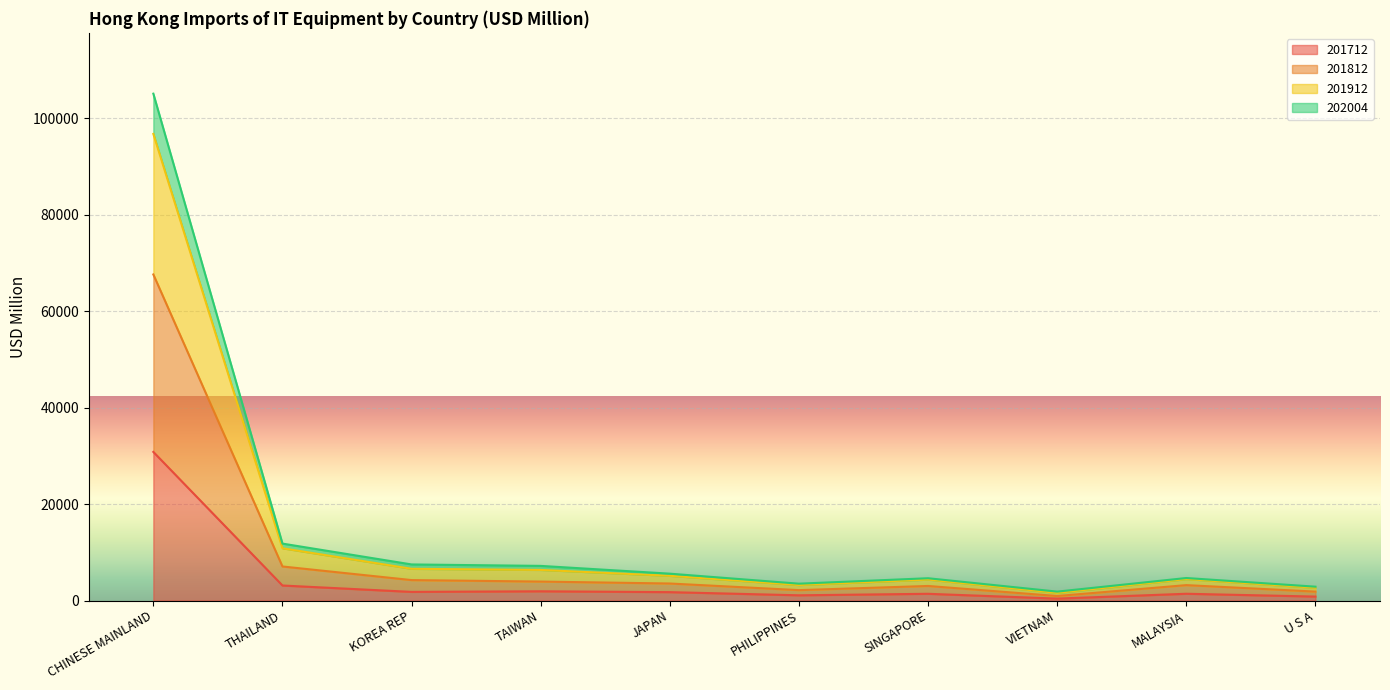

Is it true that 201712 equals 3113.5 at THAILAND?

True